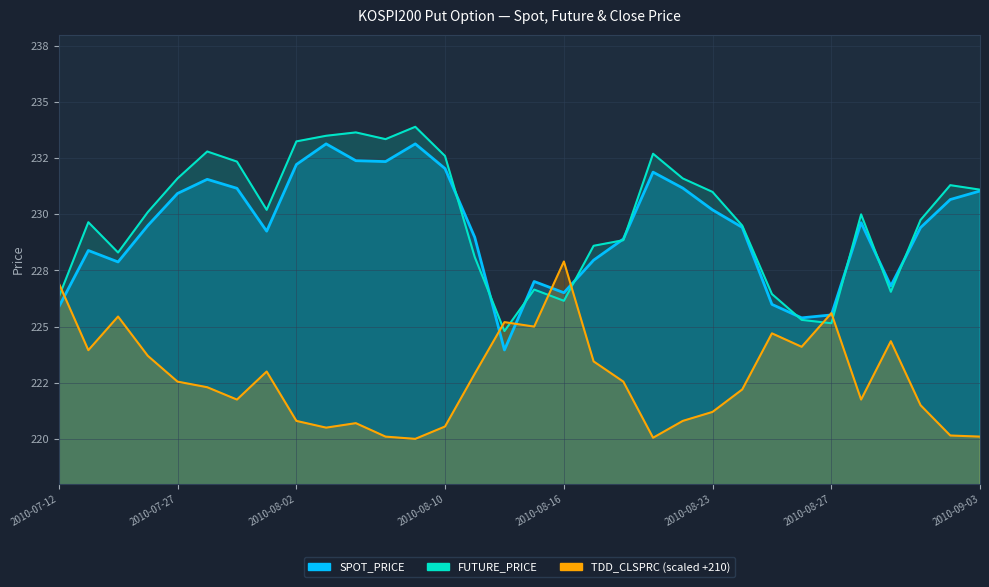

How many lines are shown in the chart?

3